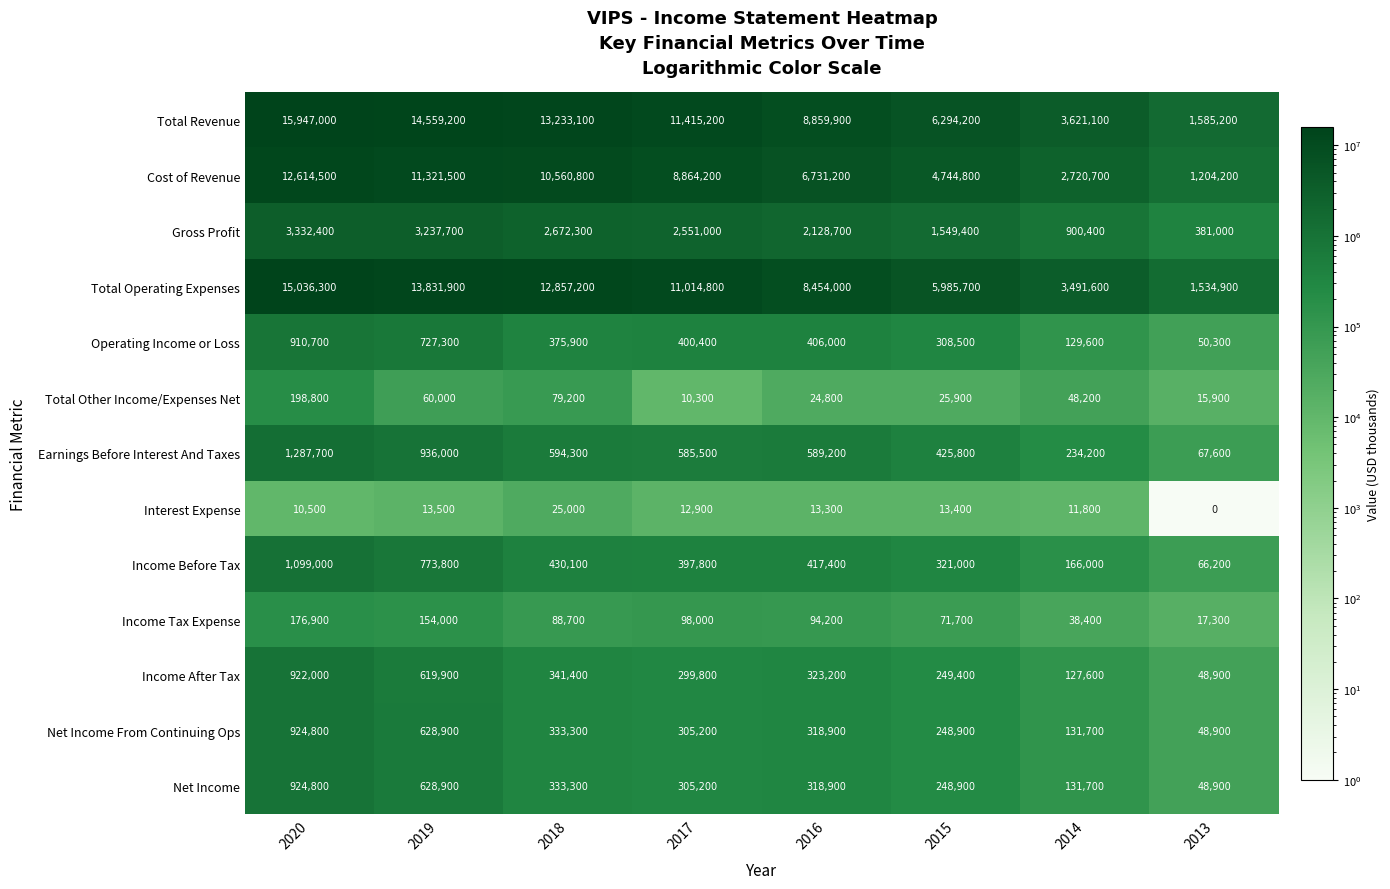

How many data points does each series have?

8